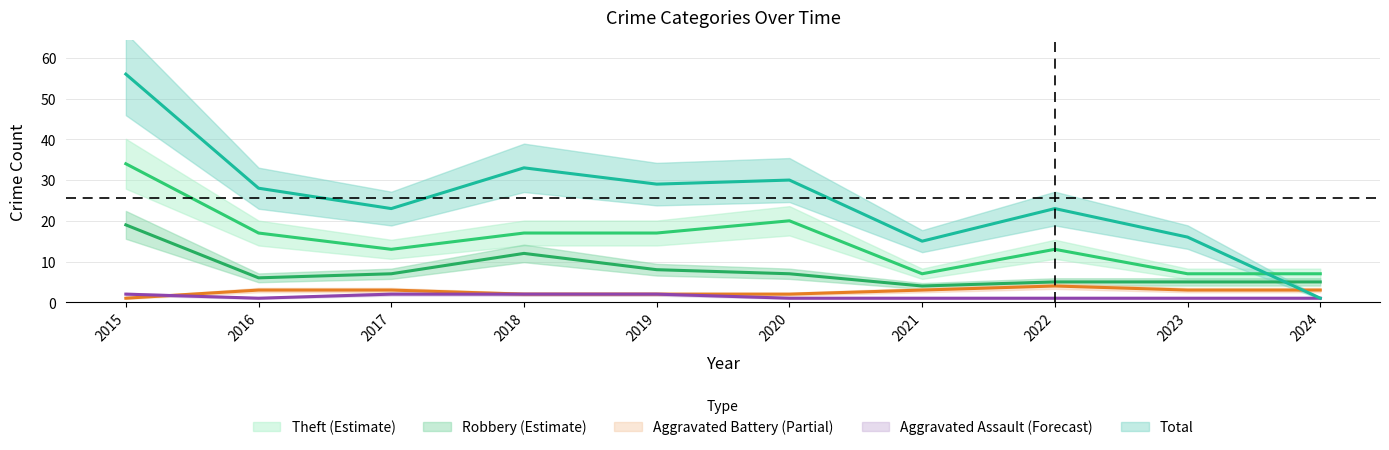

Reading left to right, extract all data points from this chart.

Aggravated Assault: 2	1	2	2	2	1	1	1	1	1
Aggravated Battery: 1	3	3	2	2	2	3	4	3	3
Robbery: 19	6	7	12	8	7	4	5	5	5
Theft: 34	17	13	17	17	20	7	13	7	7
Total: 56	28	23	33	29	30	15	23	16	1